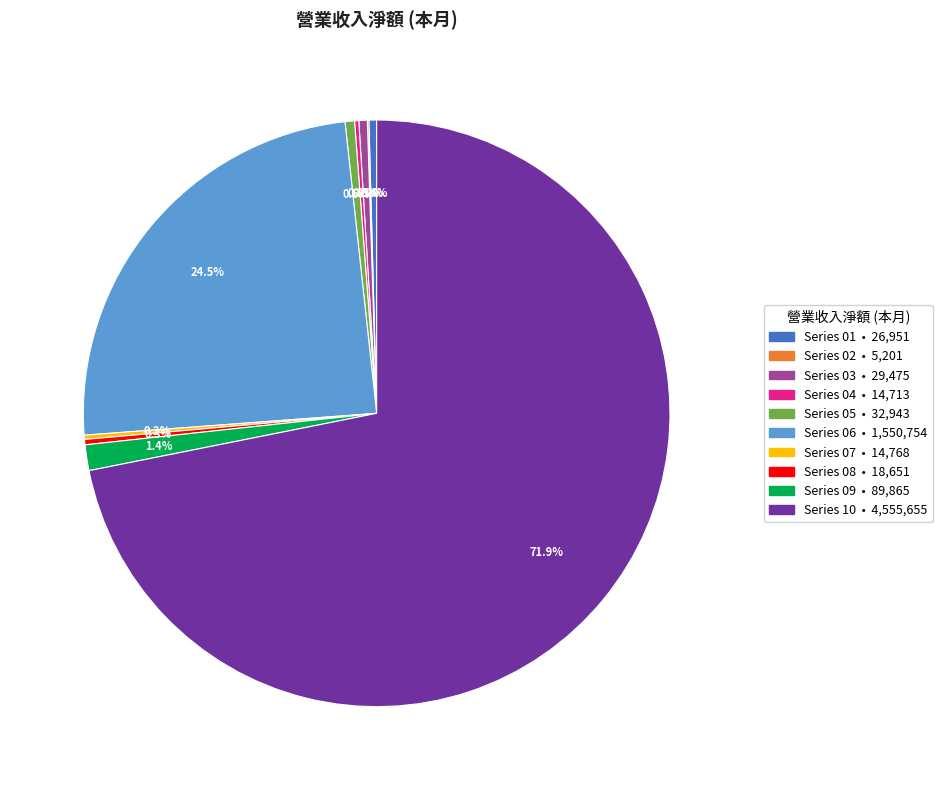

Does any single category account for the majority?

Yes